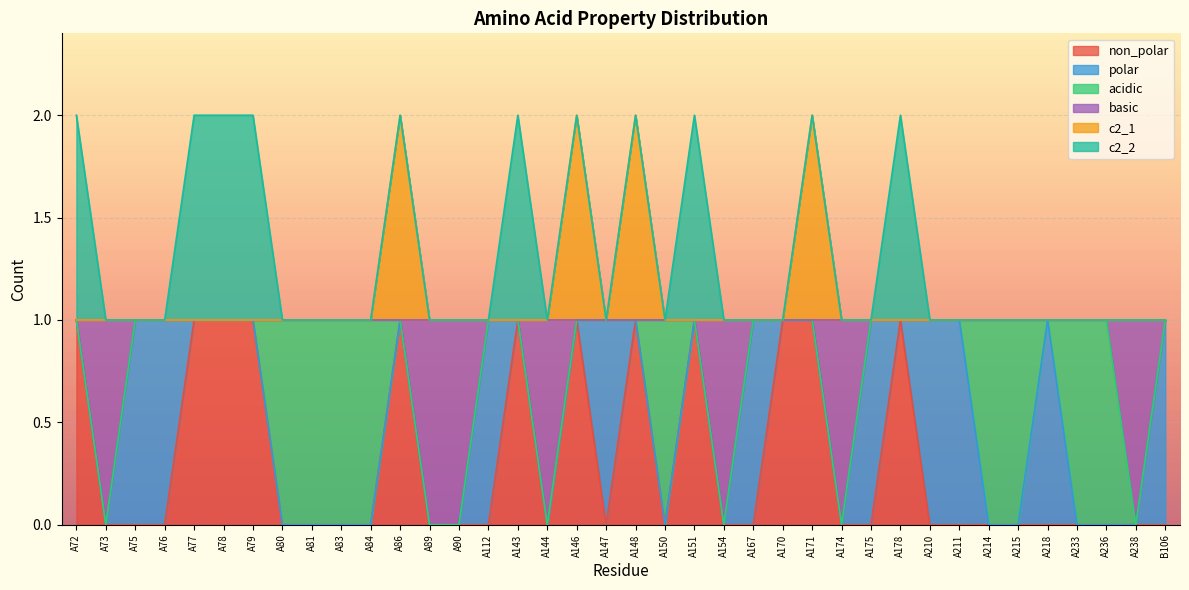

What are all the series names shown in the legend?

non_polar, polar, acidic, basic, c2_1, c2_2